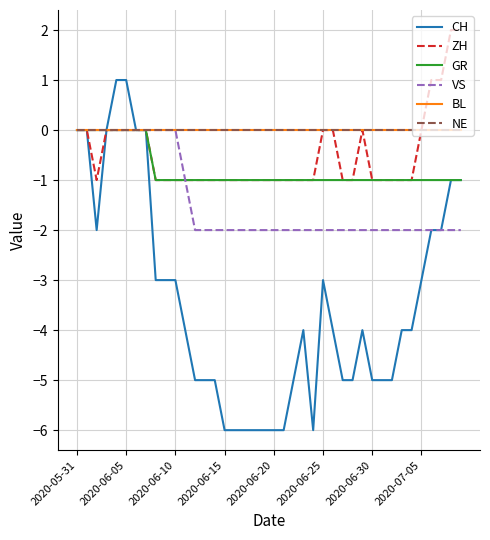

Reading left to right, extract all data points from this chart.

CH: 0	0	-2	0	1	1	0	0	-3	-3	-3	-4	-5	-5	-5	-6	-6	-6	-6	-6	-6	-6	-5	-4	-6	-3	-4	-5	-5	-4	-5	-5	-5	-4	-4	-3	-2	-2	-1	-1
ZH: 0	0	-1	0	0	0	0	0	-1	-1	-1	-1	-1	-1	-1	-1	-1	-1	-1	-1	-1	-1	-1	-1	-1	0	0	-1	-1	0	-1	-1	-1	-1	-1	0	1	1	2	2
GR: 0	0	0	0	0	0	0	0	-1	-1	-1	-1	-1	-1	-1	-1	-1	-1	-1	-1	-1	-1	-1	-1	-1	-1	-1	-1	-1	-1	-1	-1	-1	-1	-1	-1	-1	-1	-1	-1
VS: 0	0	0	0	0	0	0	0	0	0	0	-1	-2	-2	-2	-2	-2	-2	-2	-2	-2	-2	-2	-2	-2	-2	-2	-2	-2	-2	-2	-2	-2	-2	-2	-2	-2	-2	-2	-2
BL: 0	0	0	0	0	0	0	0	0	0	0	0	0	0	0	0	0	0	0	0	0	0	0	0	0	0	0	0	0	0	0	0	0	0	0	0	0	0	0	0
NE: 0	0	0	0	0	0	0	0	0	0	0	0	0	0	0	0	0	0	0	0	0	0	0	0	0	0	0	0	0	0	0	0	0	0	0	0	0	0	0	0